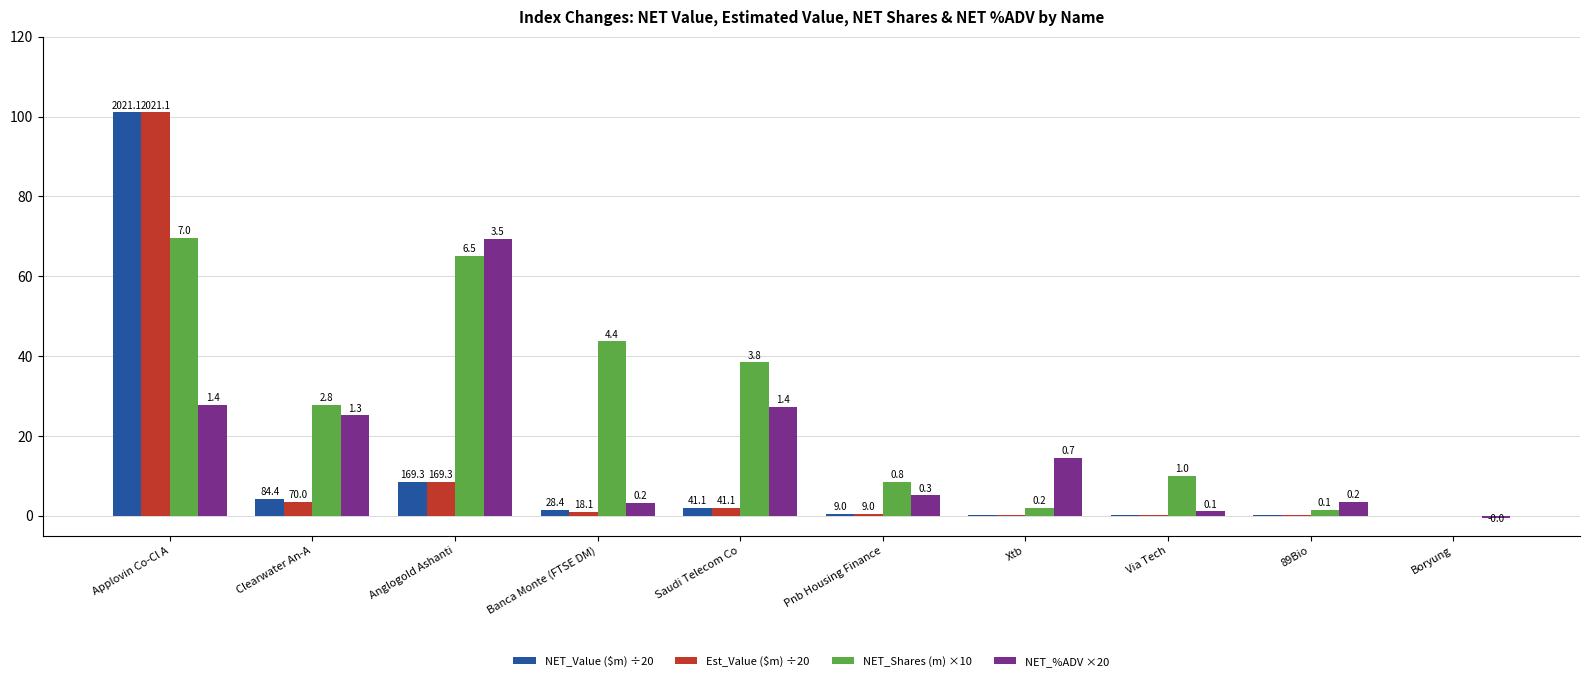

What is the sum of the NET_Shares (m) ×10 values at 89Bio and Applovin Co-Cl A?

71.1